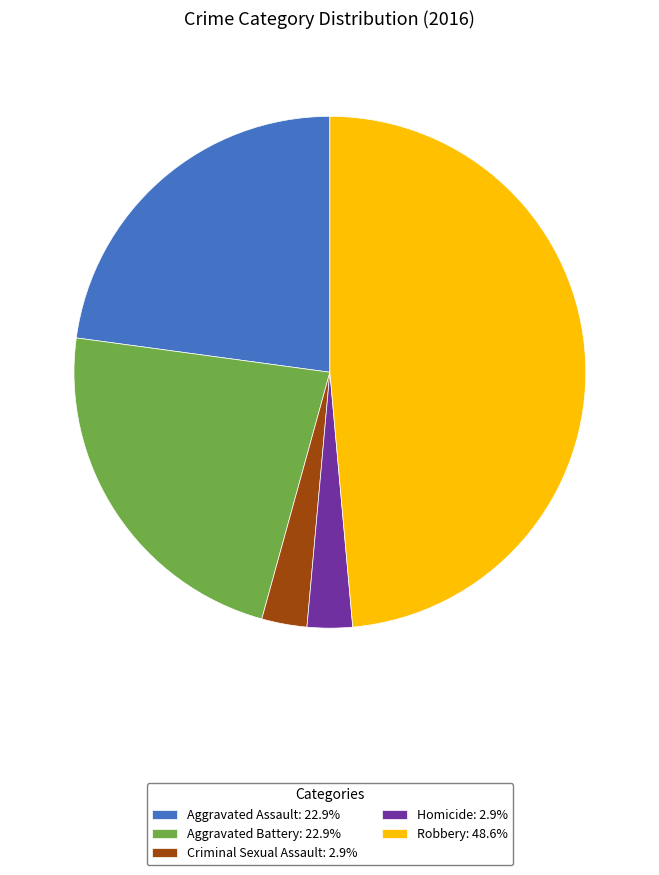

How many slices are in this pie chart?

5